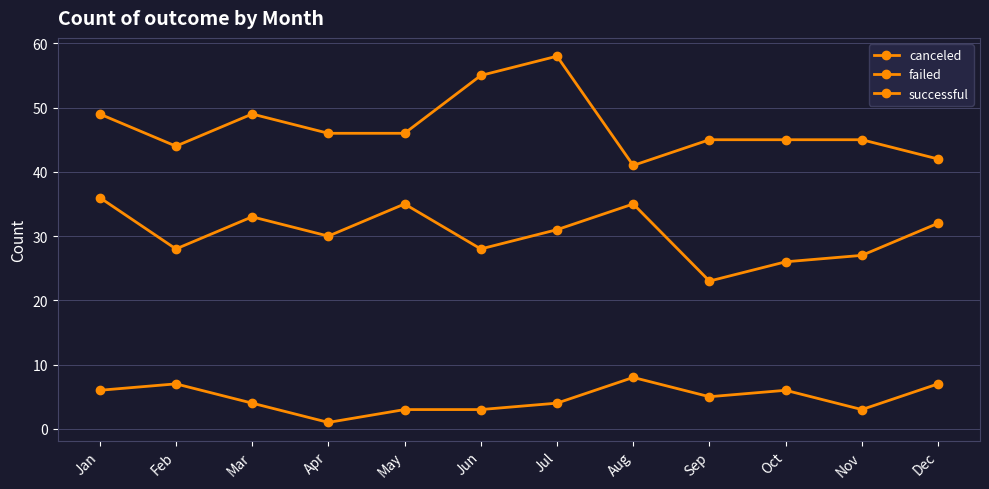

Reading left to right, list all the values displayed in this chart.

canceled: 6	7	4	1	3	3	4	8	5	6	3	7
failed: 36	28	33	30	35	28	31	35	23	26	27	32
successful: 49	44	49	46	46	55	58	41	45	45	45	42